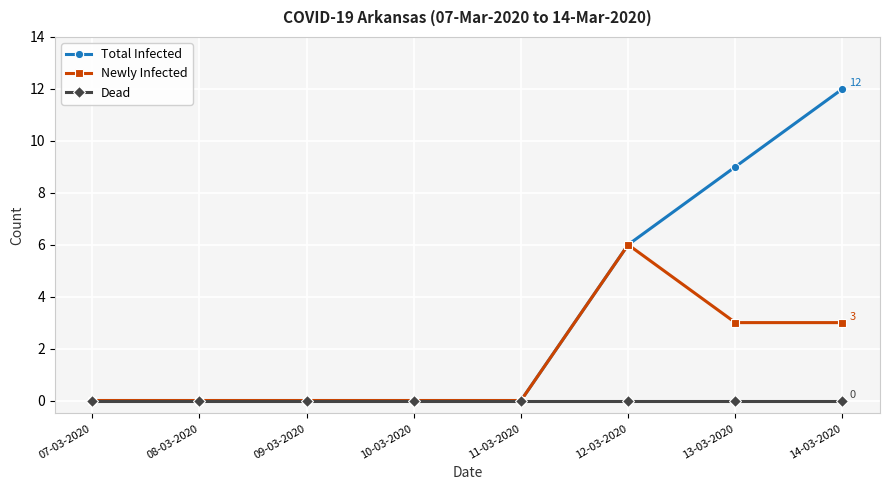

At which category is the sum across all series the highest?

14-03-2020